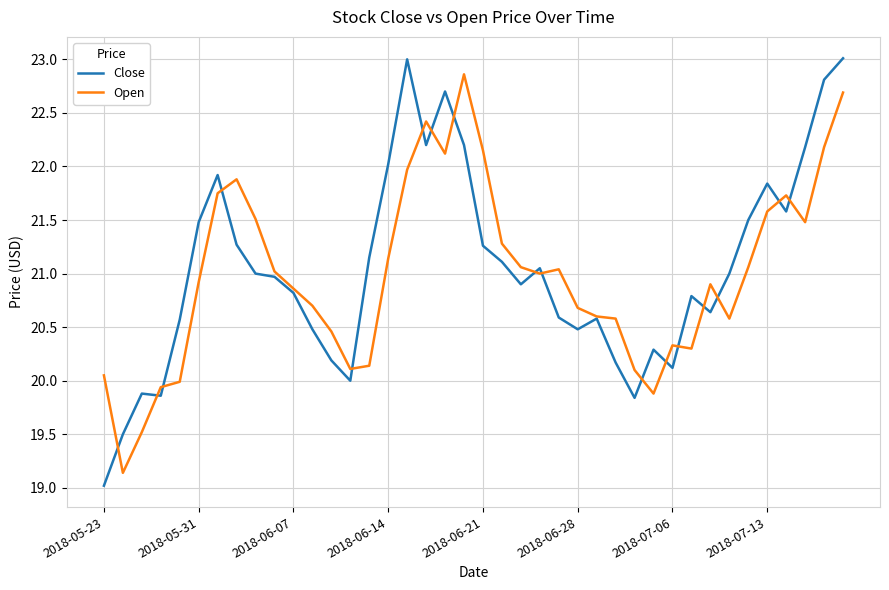

What is the minimum value for Open?

19.1